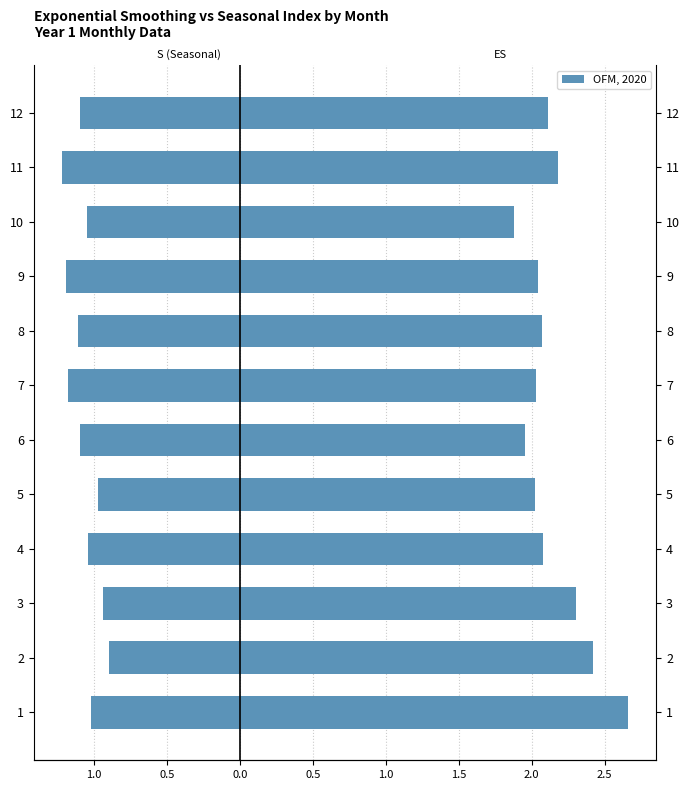

How many data points in S (seasonal) are above -1?

3